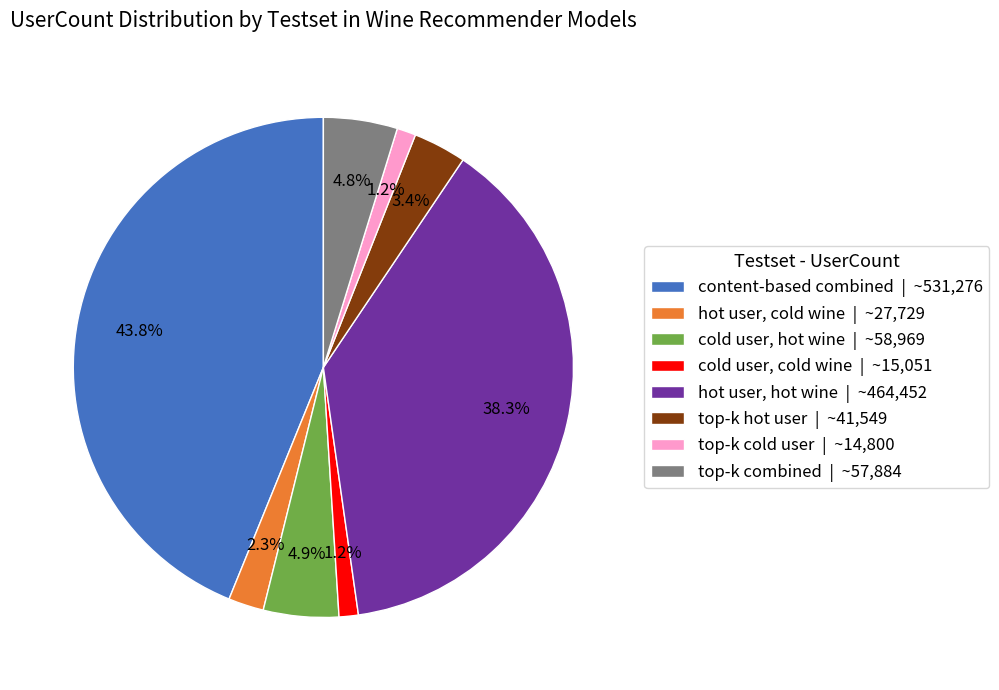

Does content-based combined represent more than half of the total?

No